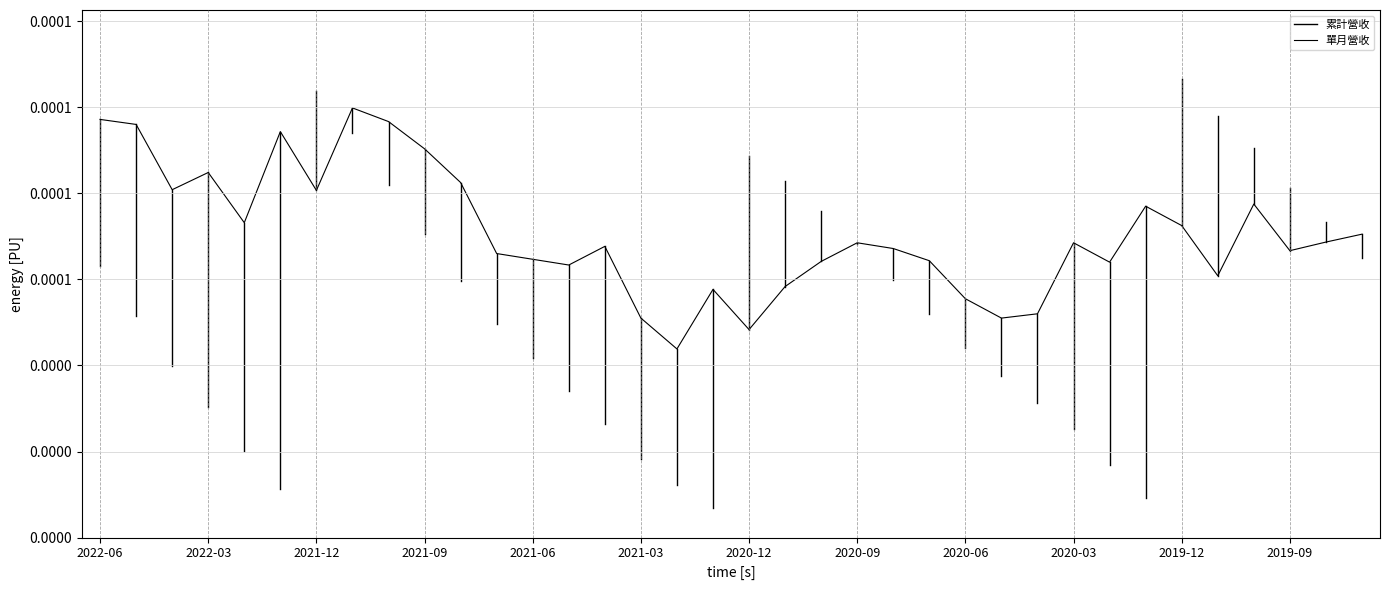

True or false: the data shows 0.0 at 2020-06.

True